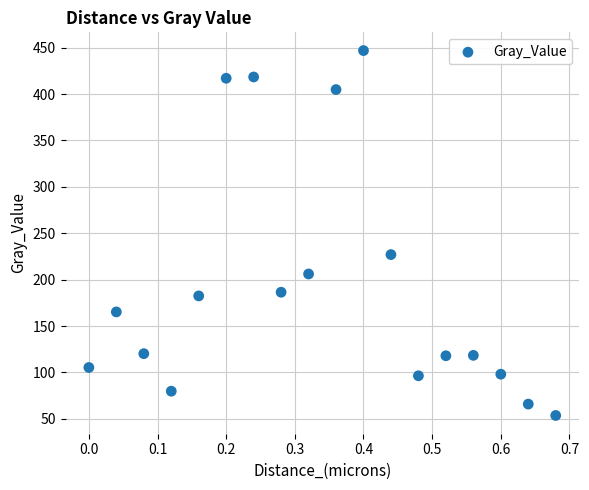

What Y value in the scatter plot is closest to 250?

227.0